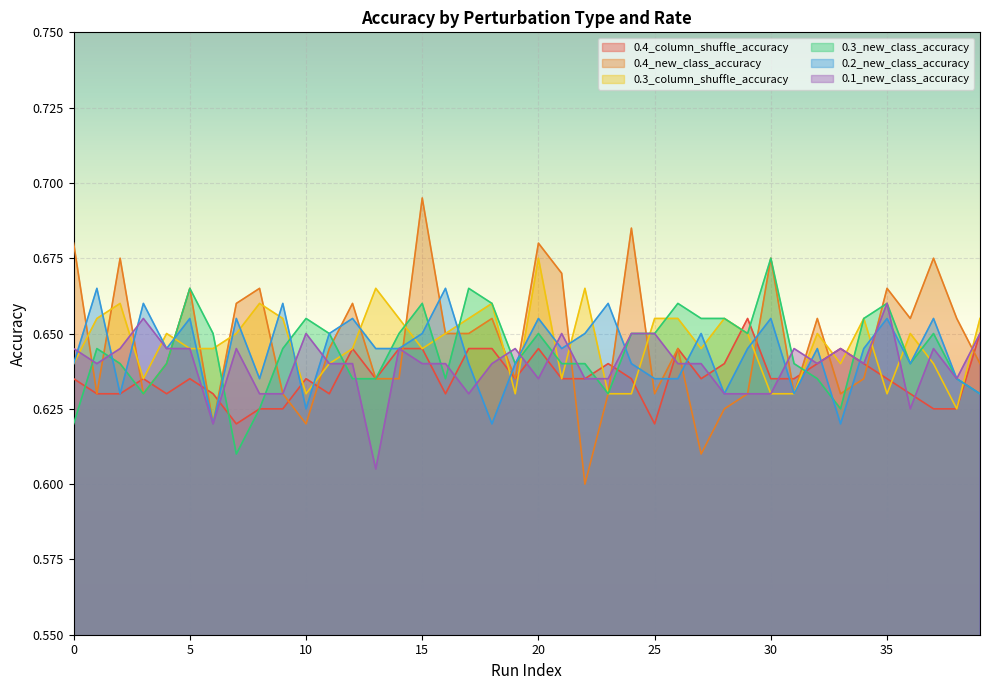

Where is 0.2_new_class_accuracy nearest to the value 0?

6